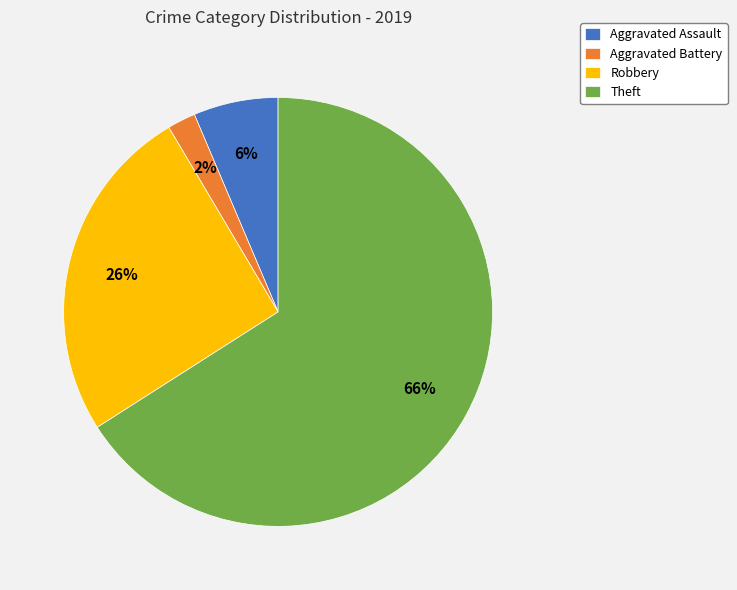

To the nearest percent, what is the difference between the largest and smallest slice percentages?

64%